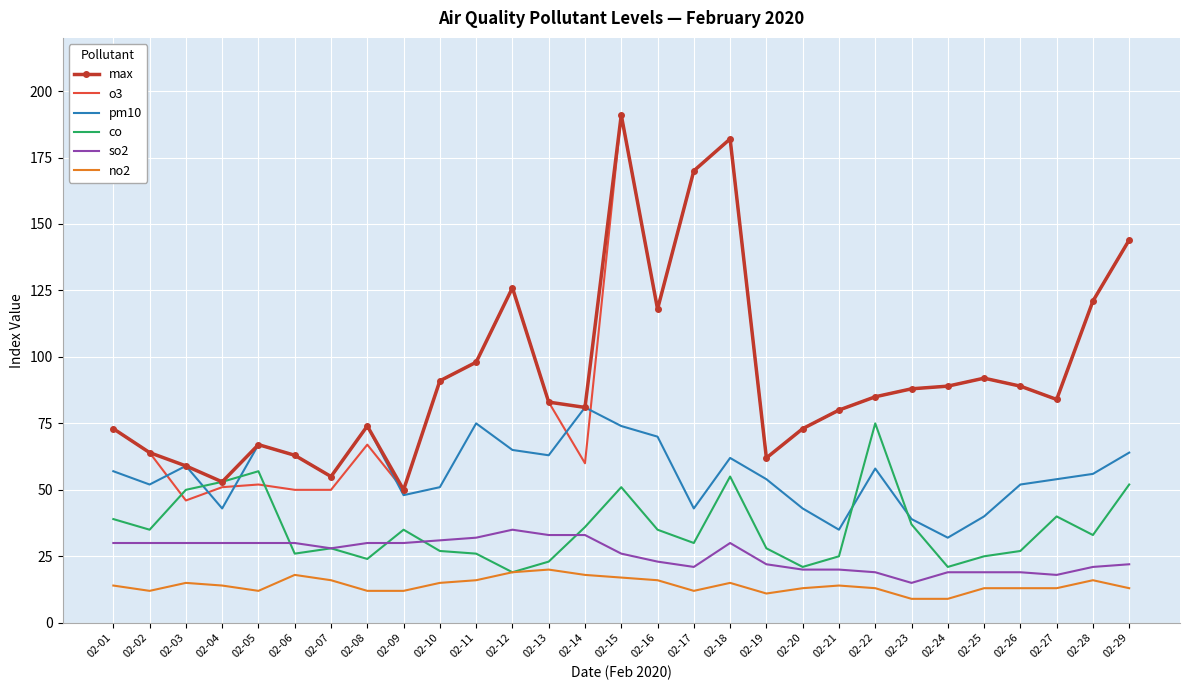

True or false: pm10 has more than 1 points higher than both neighbors.

True